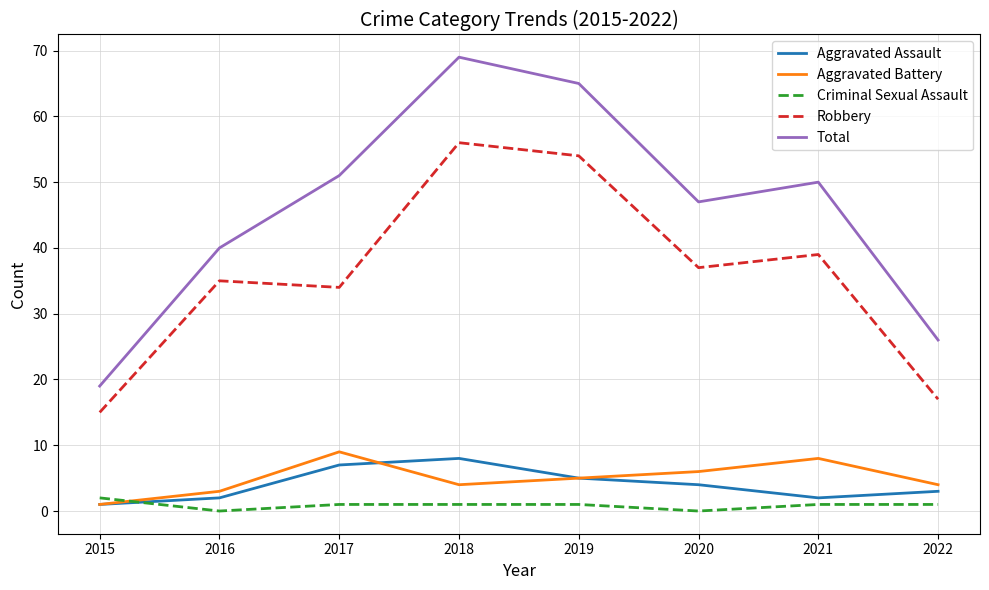

Between 2020 and 2022, which series saw the biggest shift?

Total